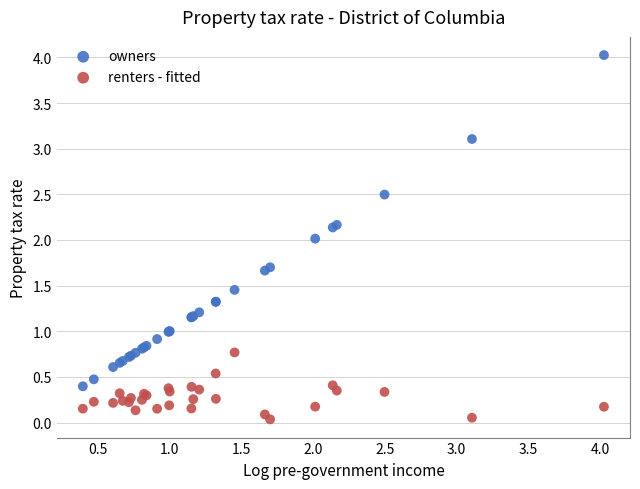

Which series reaches the minimum Y coordinate?

renters - fitted